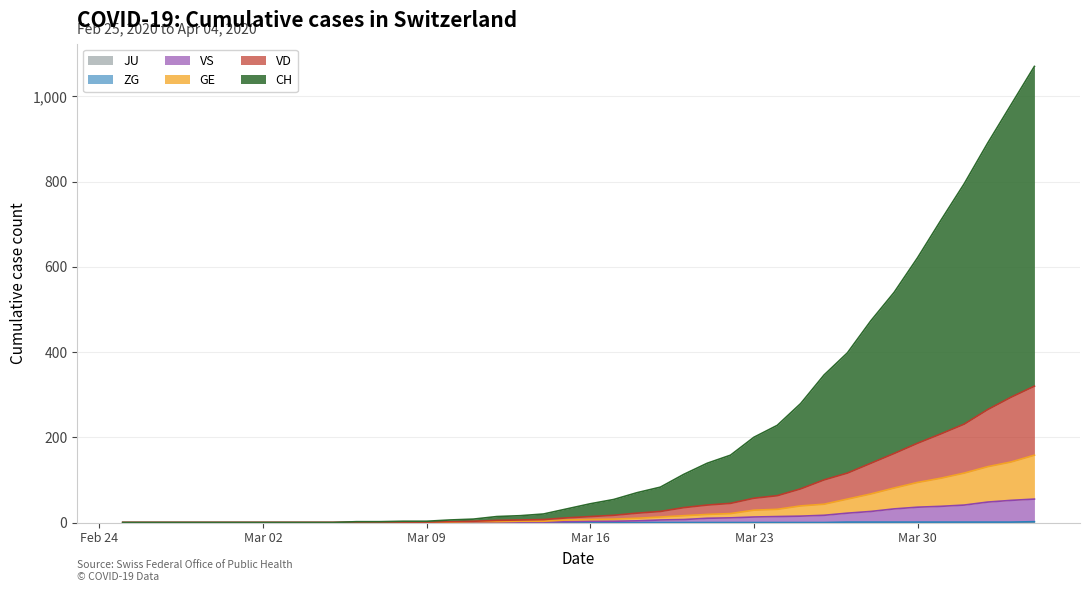

List the labels in order of VD value, smallest first.

2020-02-25, 2020-02-26, 2020-02-27, 2020-02-28, 2020-02-29, 2020-03-01, 2020-03-02, 2020-03-03, 2020-03-04, 2020-03-05, 2020-03-06, 2020-03-07, 2020-03-08, 2020-03-09, 2020-03-10, 2020-03-11, 2020-03-12, 2020-03-13, 2020-03-14, 2020-03-15, 2020-03-16, 2020-03-17, 2020-03-18, 2020-03-19, 2020-03-20, 2020-03-21, 2020-03-22, 2020-03-23, 2020-03-24, 2020-03-25, 2020-03-26, 2020-03-27, 2020-03-28, 2020-03-29, 2020-03-30, 2020-03-31, 2020-04-01, 2020-04-02, 2020-04-03, 2020-04-04